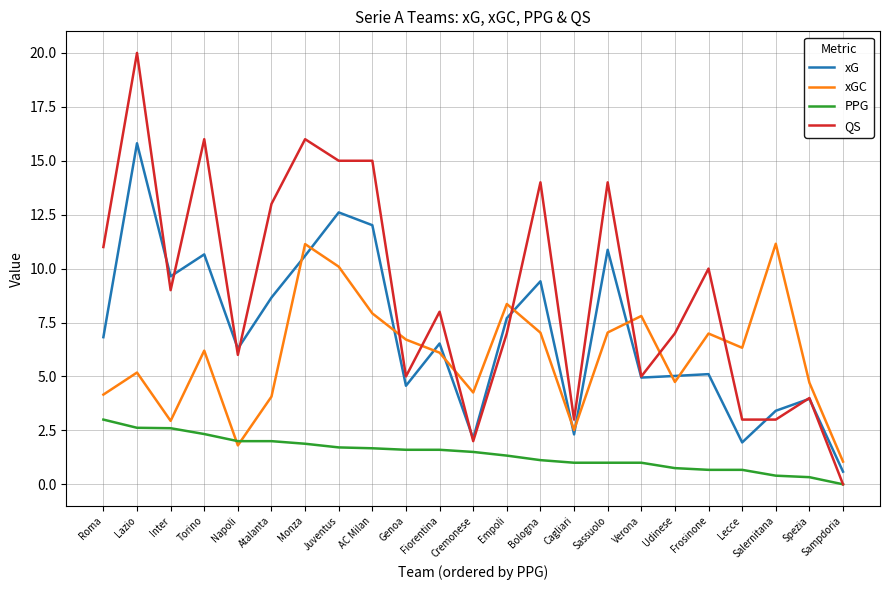

The value of xG at Udinese is 5.0. True or false?

True